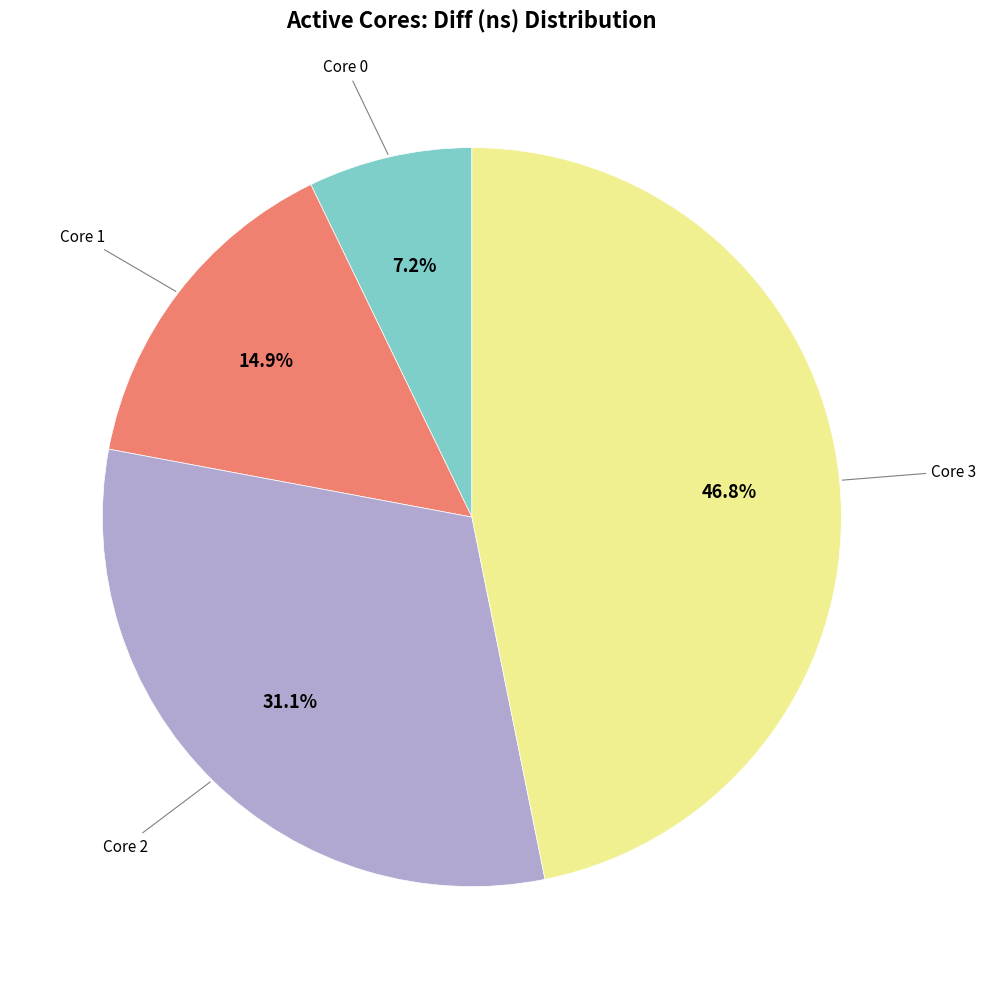

Rank the categories by value from highest to lowest.

Core 3, Core 2, Core 1, Core 0